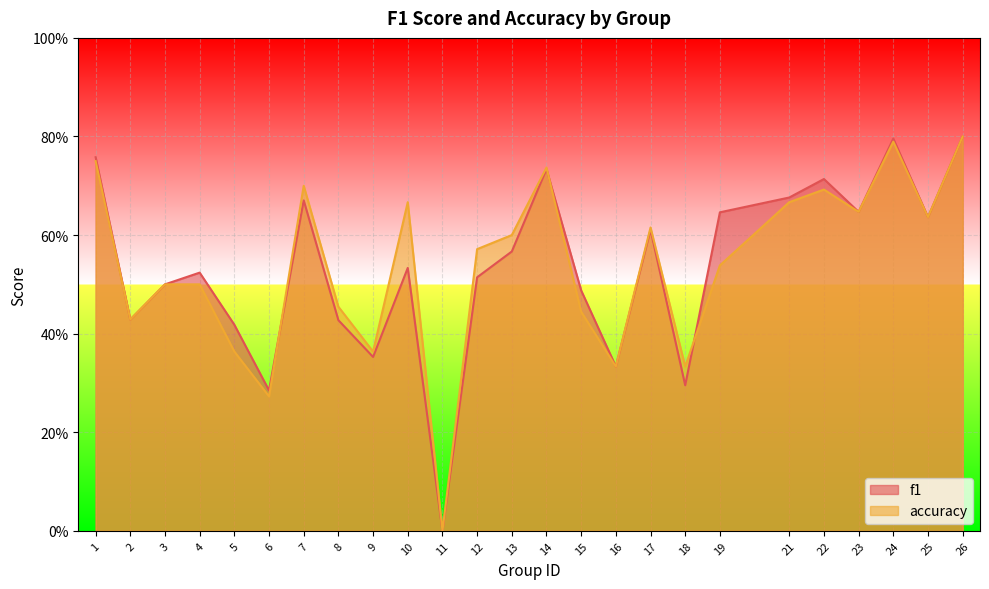

After their last crossing, which series has the higher values: f1 or accuracy?

f1